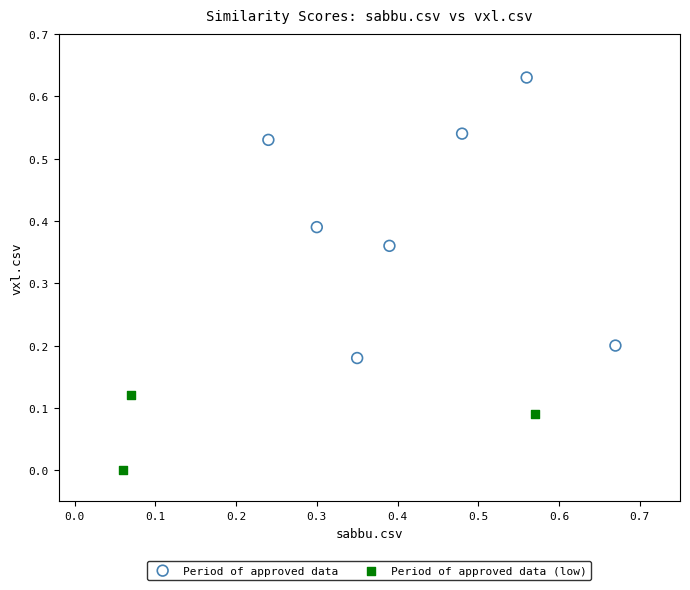

Which series reaches the minimum Y coordinate?

Period of approved data (low)